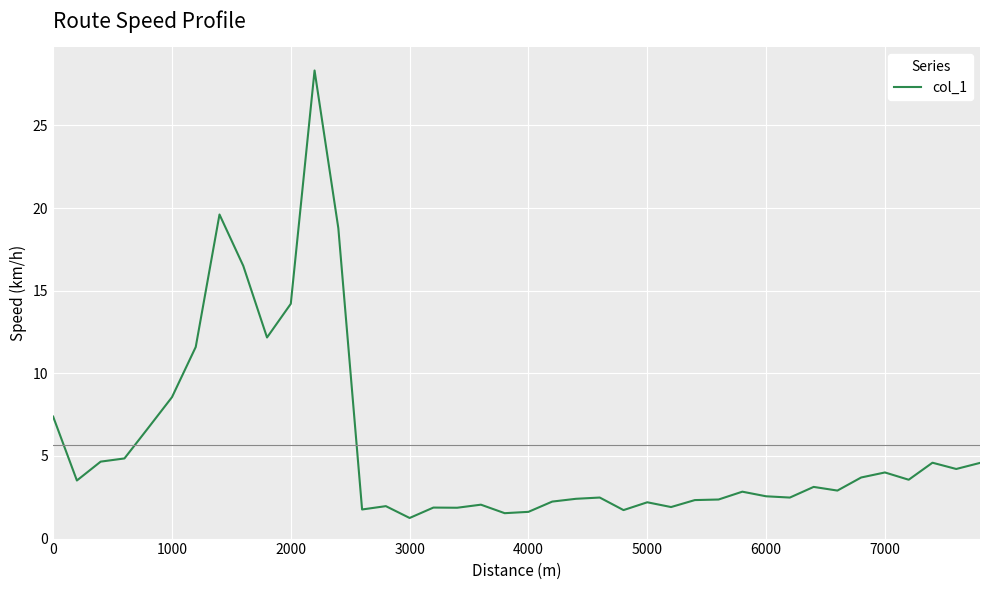

What is the smallest value displayed?

1.2